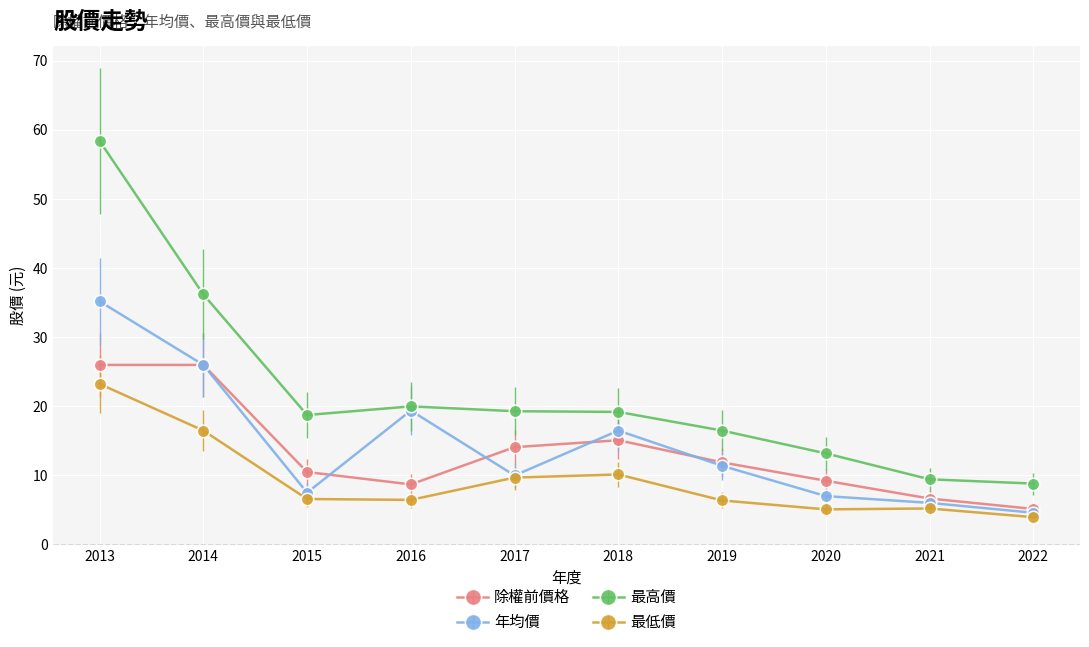

Where is the first local minimum for 年均價?

2015